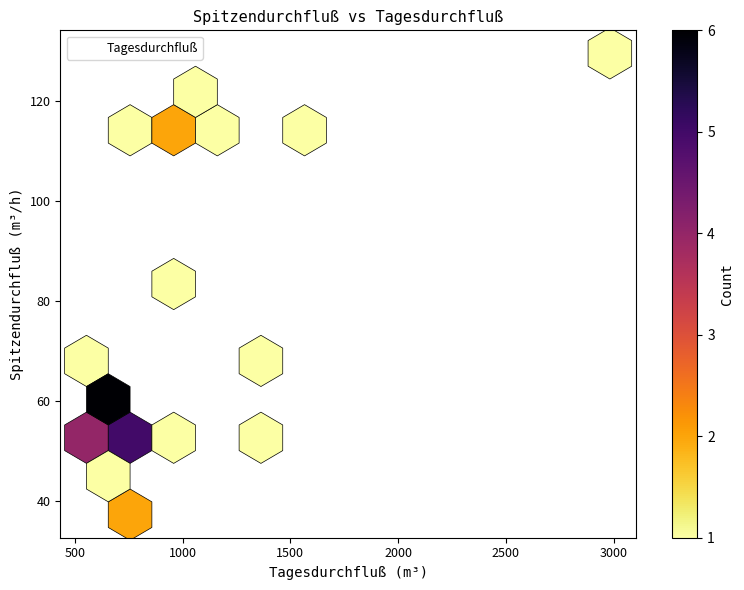

What Y value in the scatter plot is closest to 83?

86.4